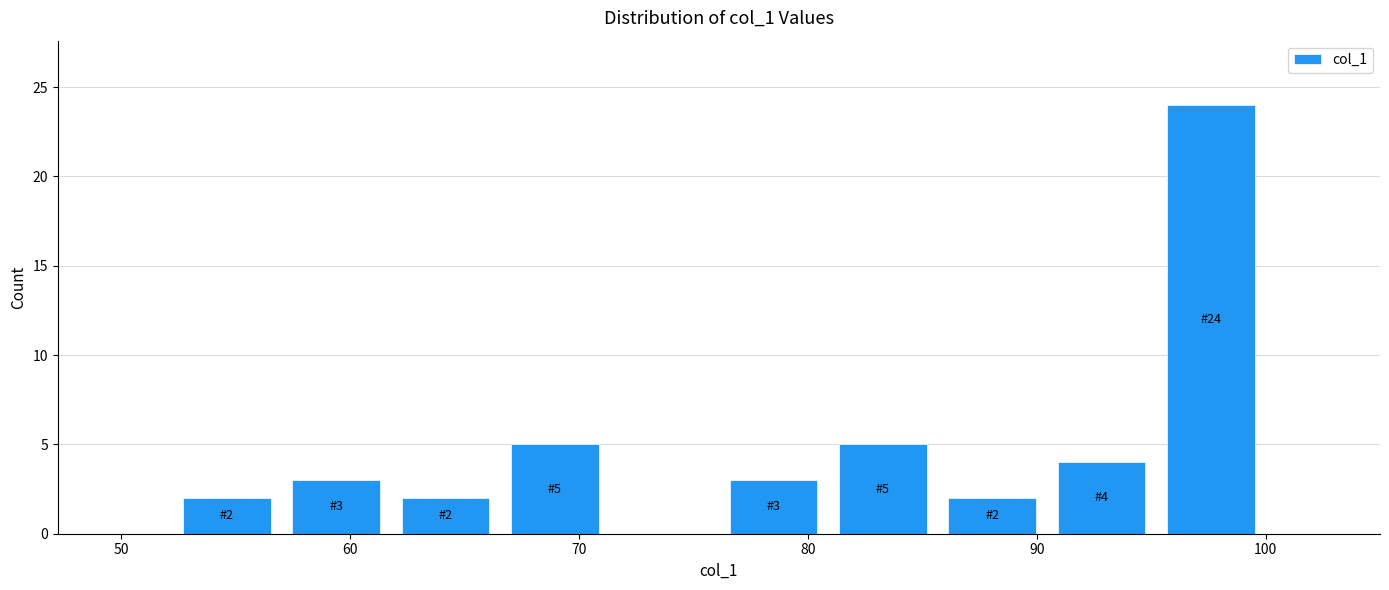

Which range on the x-axis has the tallest bar?

95 to 100